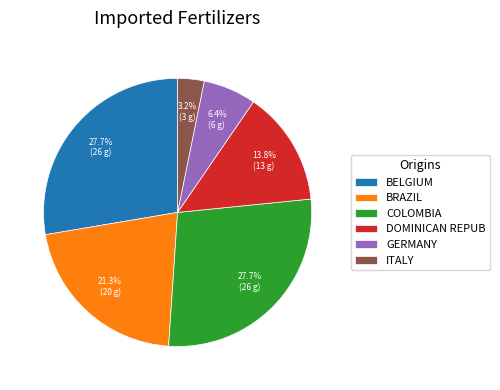

Is there a majority slice in this chart?

No